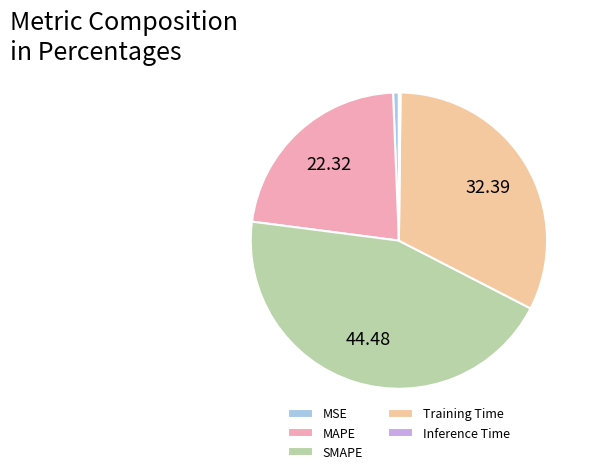

Is the sum of MAPE and SMAPE greater than half?

Yes